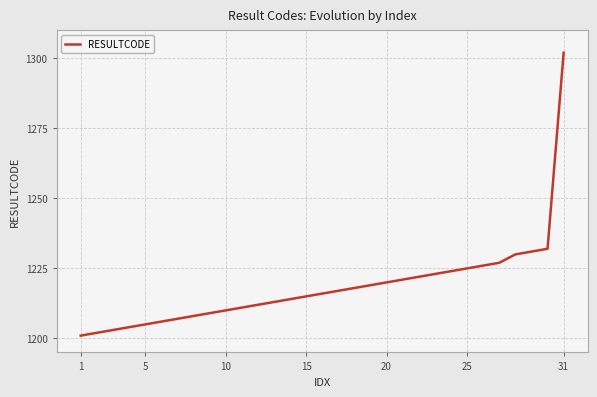

What is the smallest value displayed?

1201